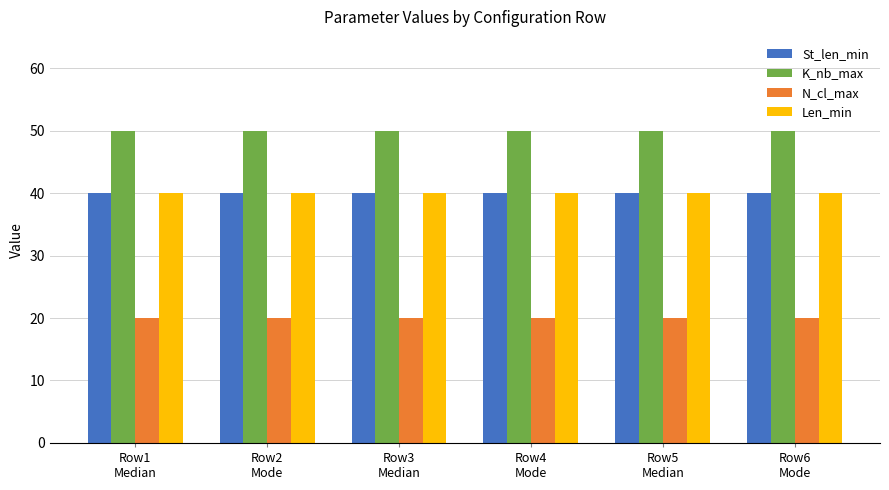

What is the minimum value for K_nb_max?

50